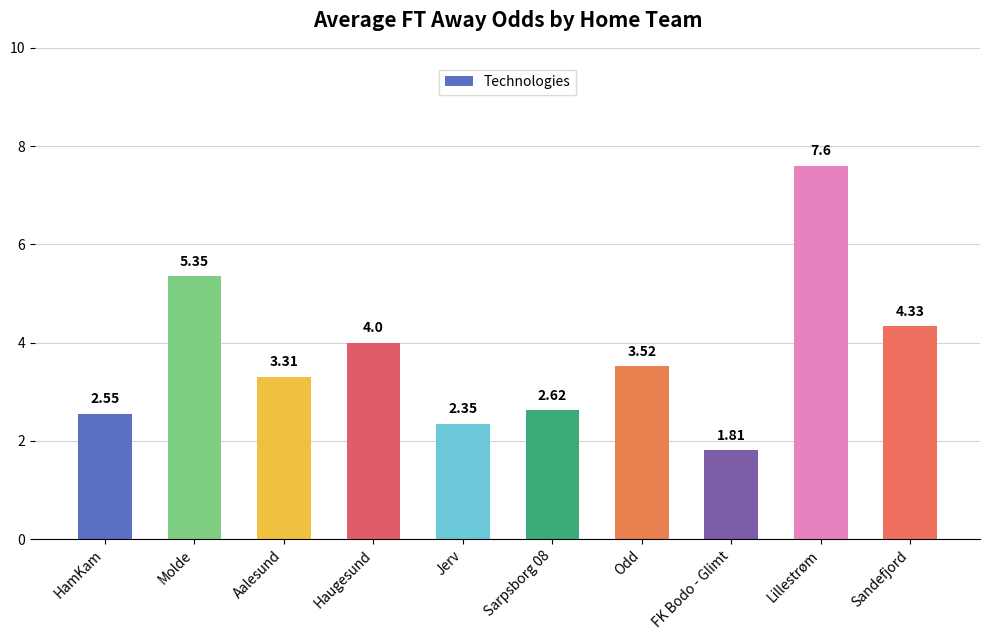

Where is the data nearest to the value 4?

Haugesund